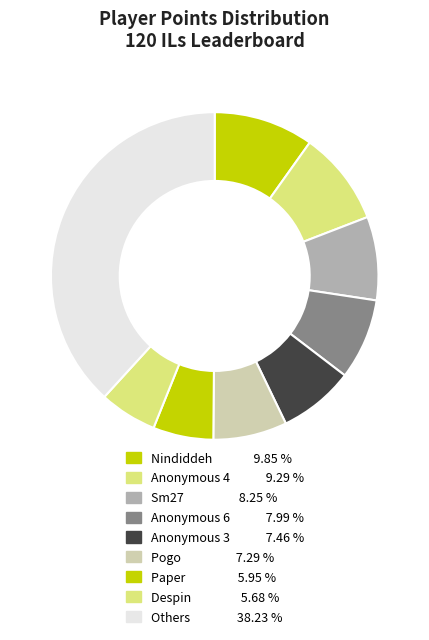

How many segments does this pie chart have?

9